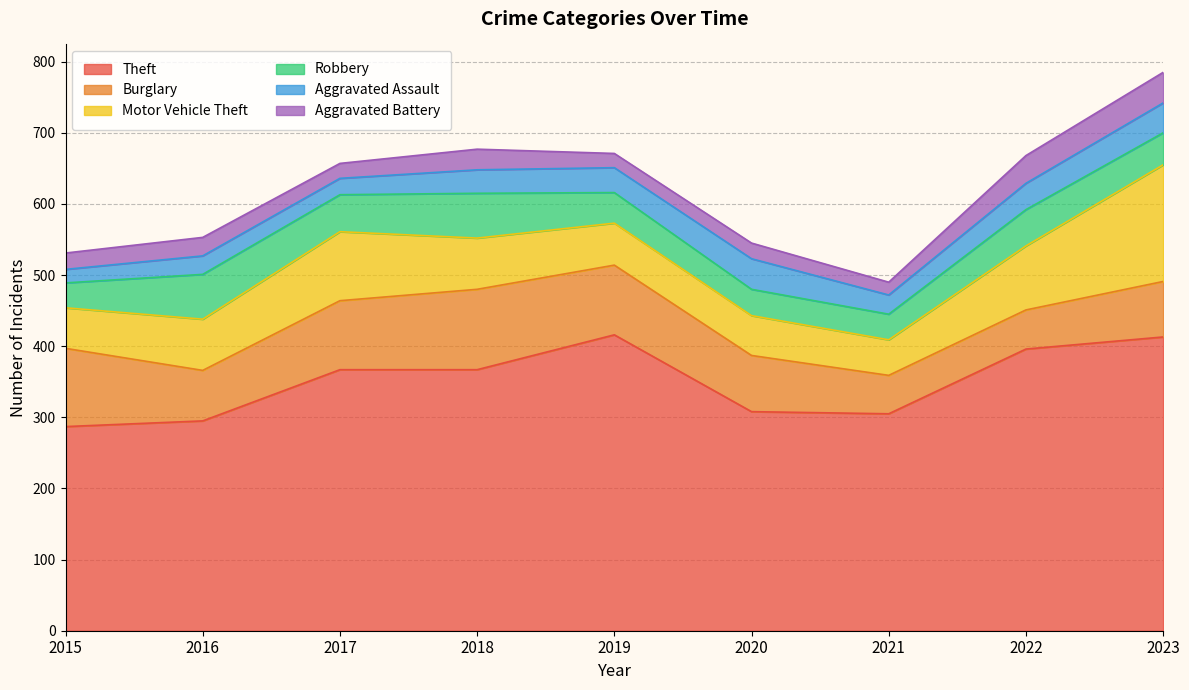

Does the chart have visible grid lines?

Yes